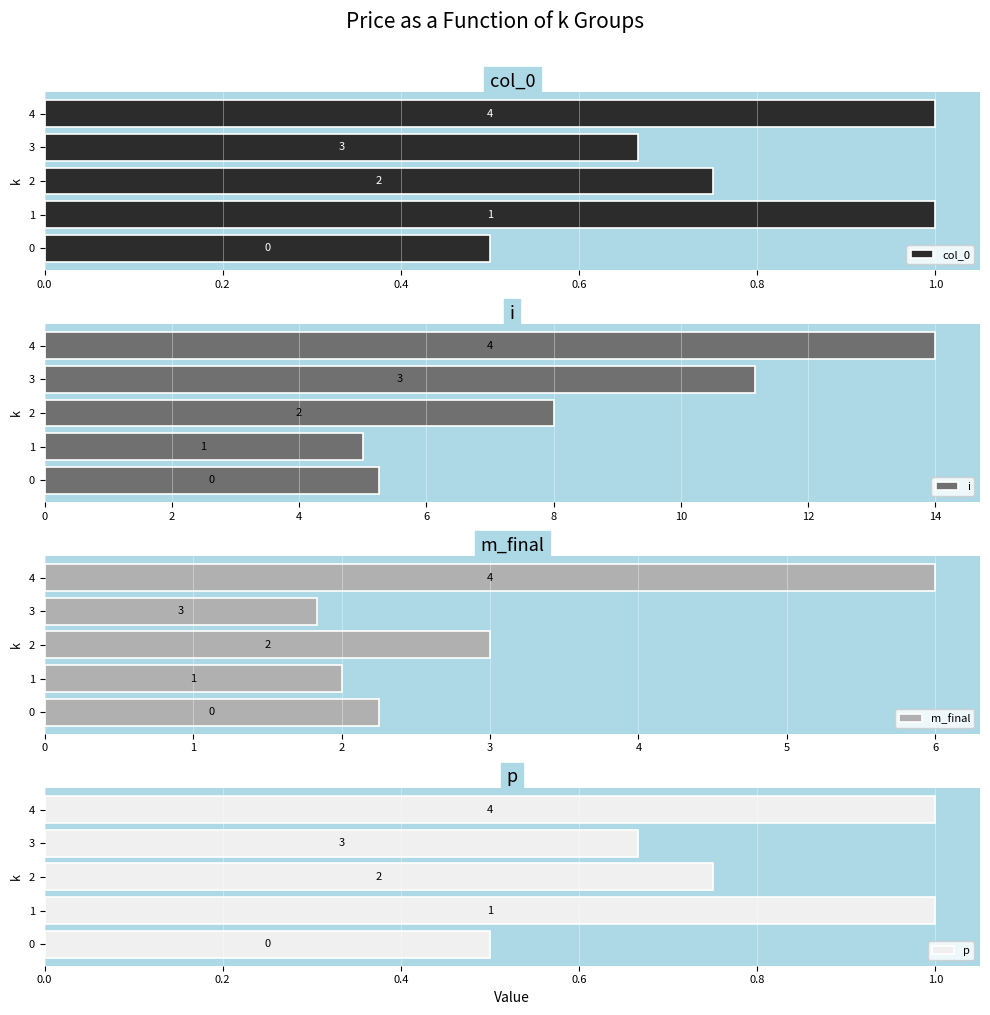

List the labels in order of i value, smallest first.

0.2, 0.0, 0.4, 0.6, 0.8